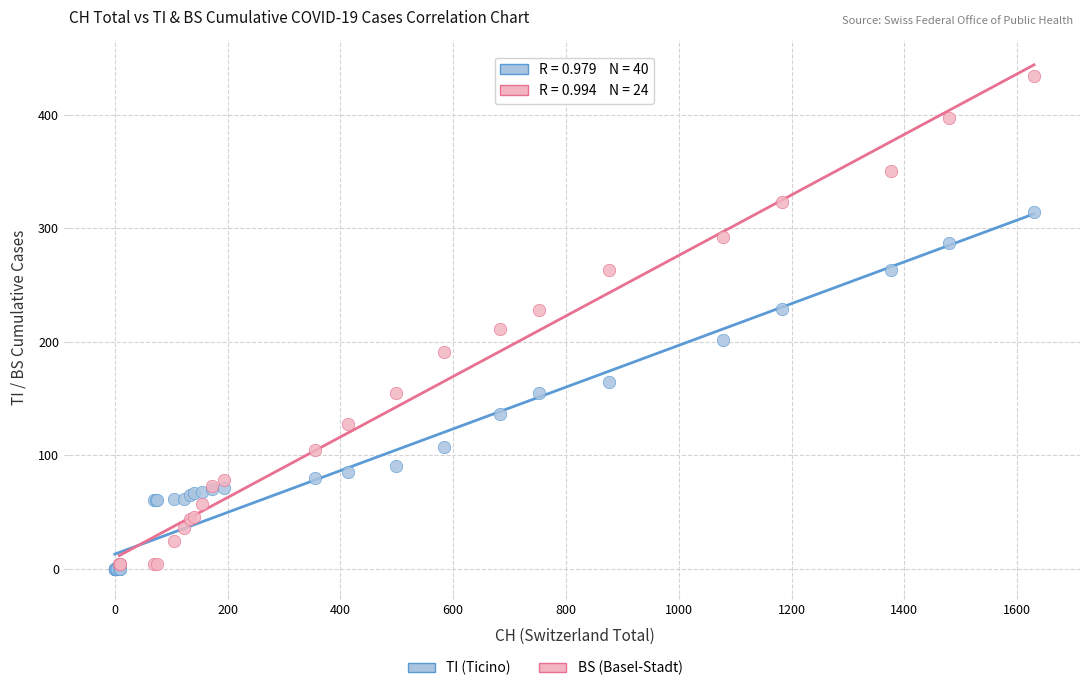

Which series contains the highest Y value?

BS (Basel-Stadt)